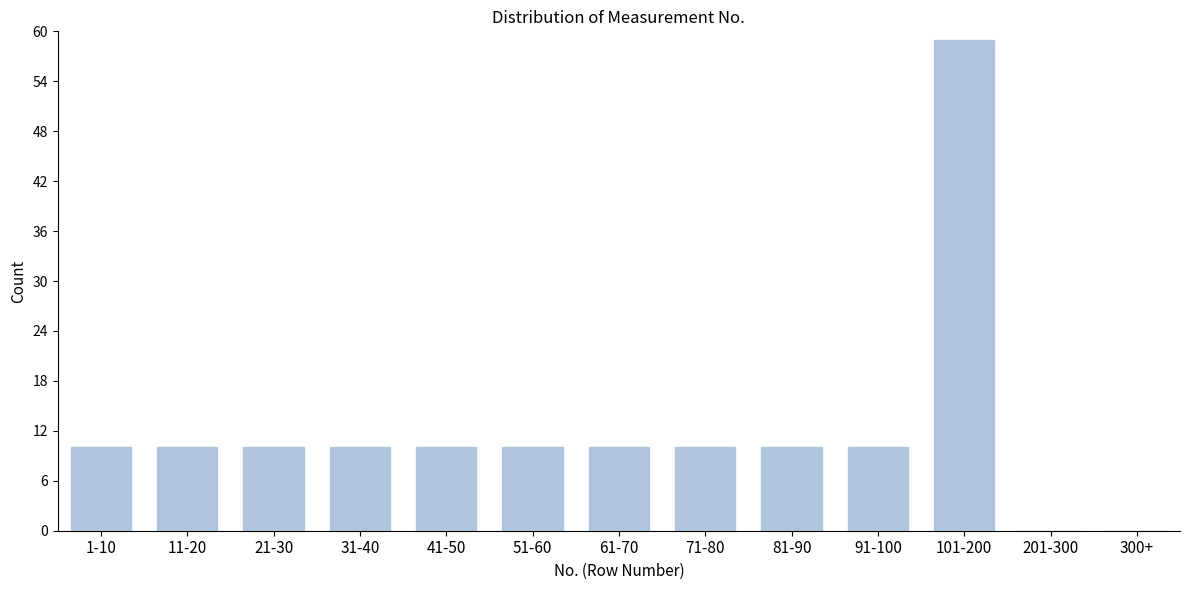

Reading left to right, list all the values displayed in this chart.

1-10=10	11-20=10	21-30=10	31-40=10	41-50=10	51-60=10	61-70=10	71-80=10	81-90=10	91-100=10	101-200=59	201-300=0	300+=0